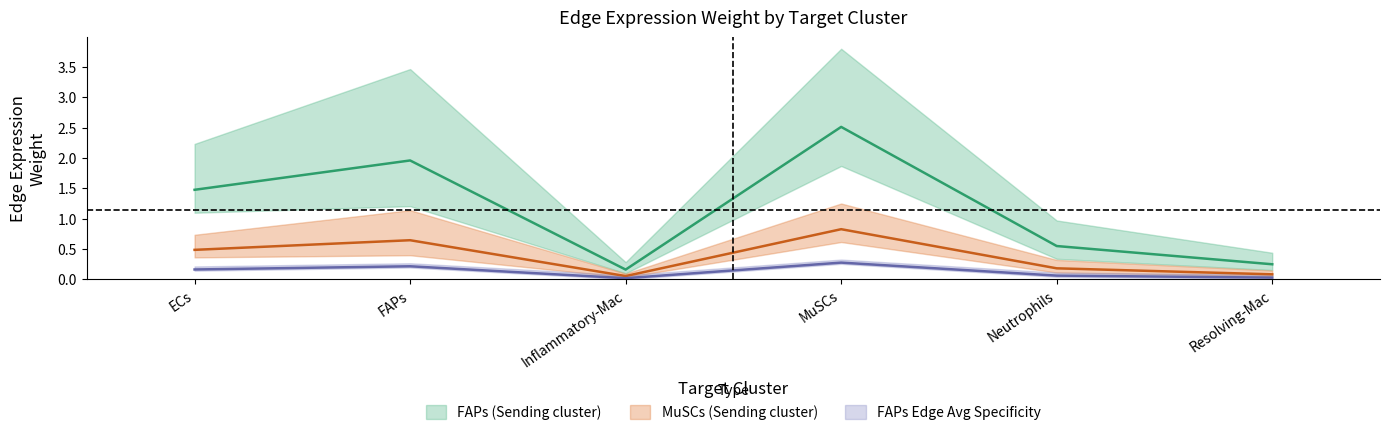

How many lines are shown in the chart?

3